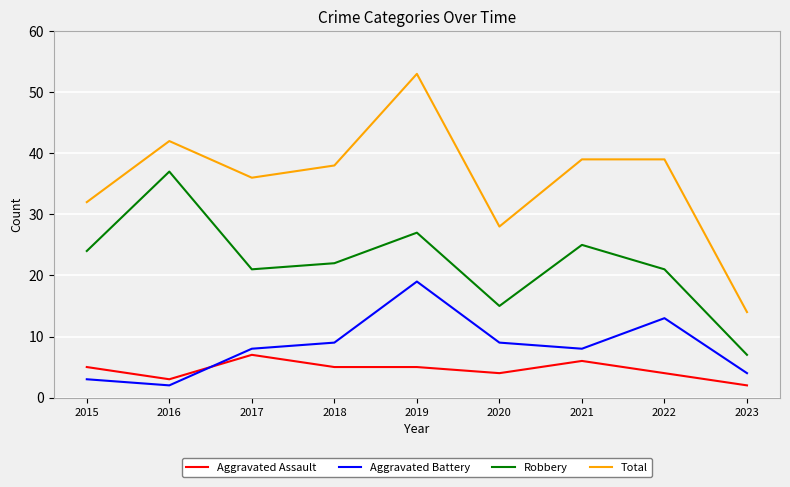

Where do Aggravated Assault and Aggravated Battery first cross each other?

2016 and 2017